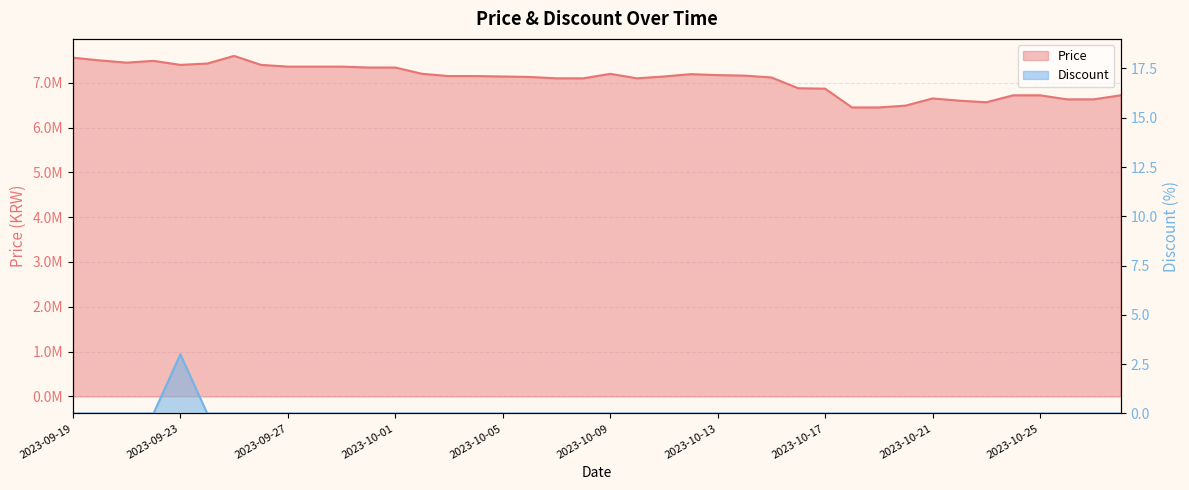

How many lines are shown in the chart?

2